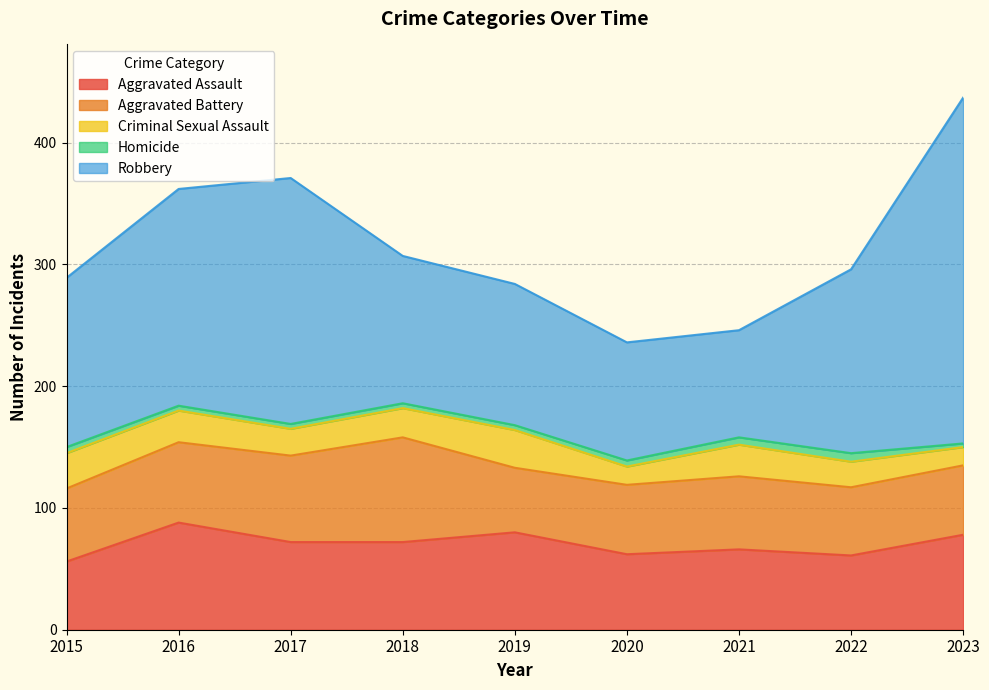

At 2018, list the series in order from largest to smallest.

Robbery, Aggravated Battery, Aggravated Assault, Criminal Sexual Assault, Homicide